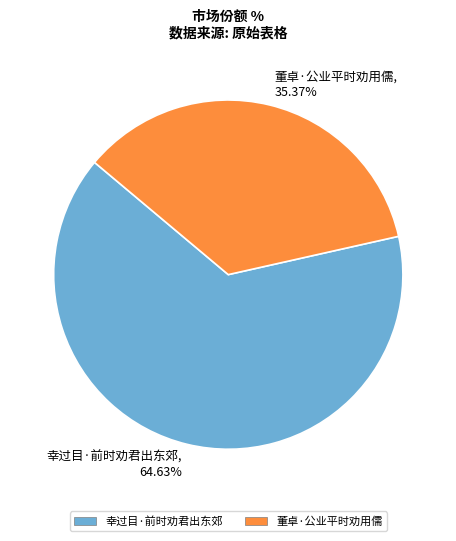

To the nearest percent, what portion does 幸过目·前时劝君出东郊 represent?

65%